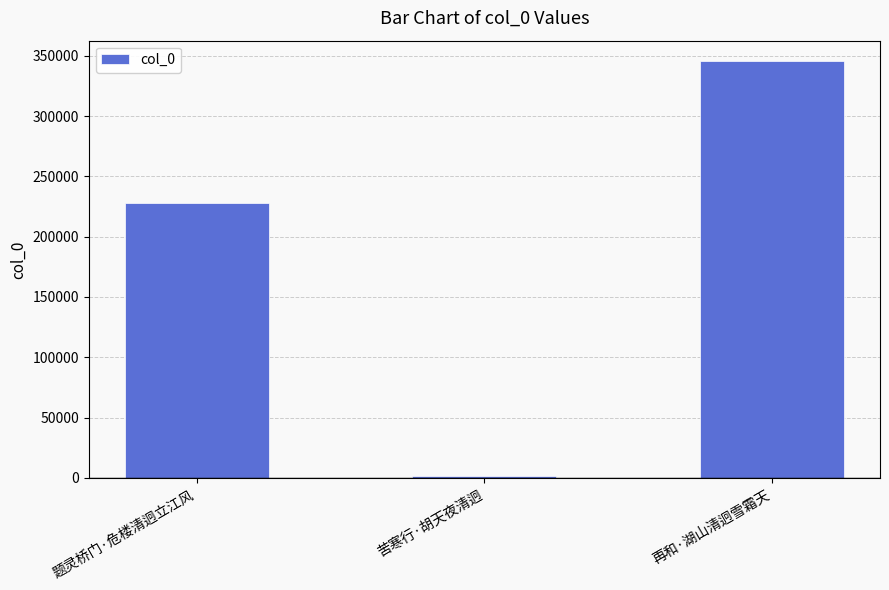

True or false: the data shows 345210 at 再和·湖山清迥雪霜天.

True